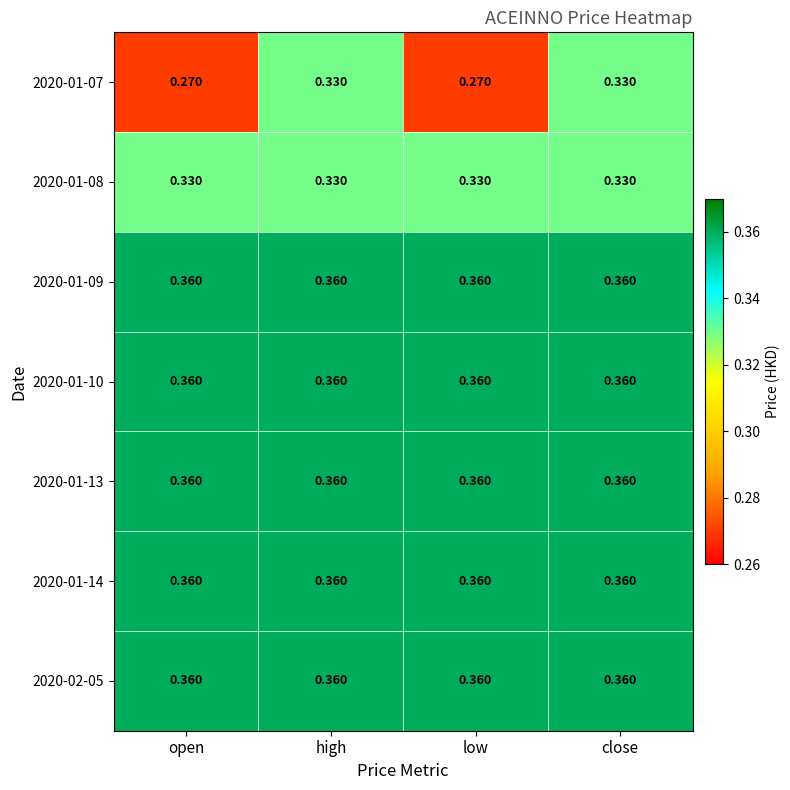

Is the value of 2020-02-05 at high greater than the value of 2020-01-08 at low?

Yes